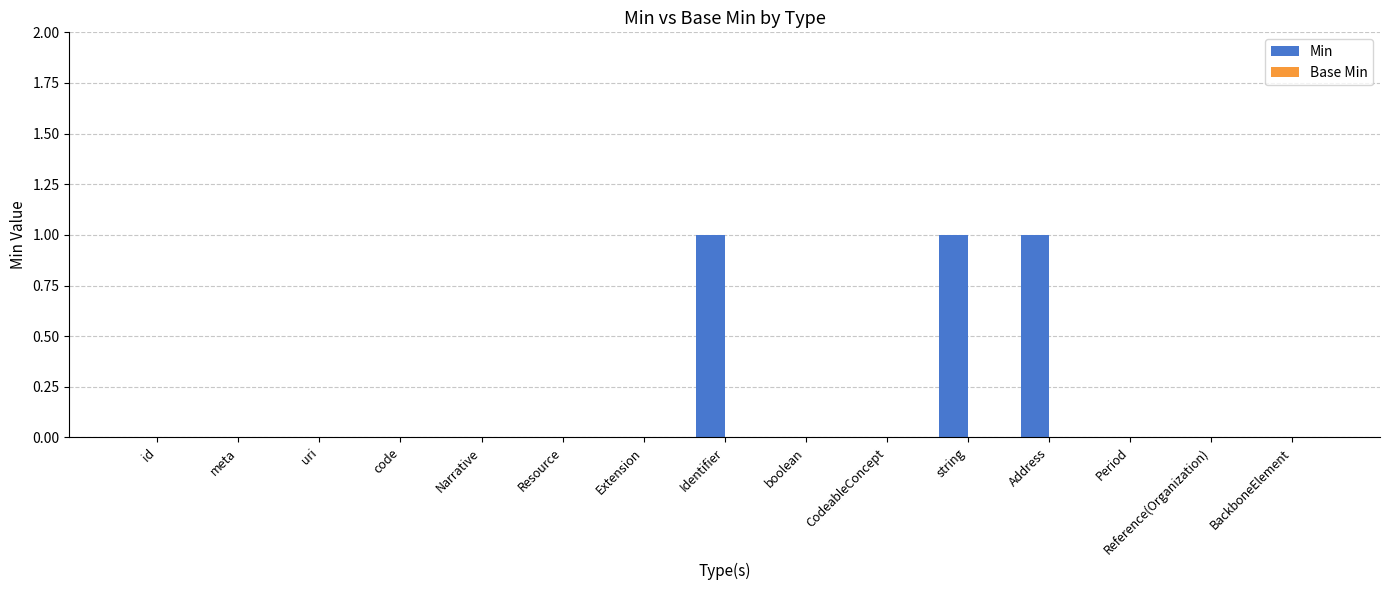

What is the change in value from CodeableConcept to Address?

+1